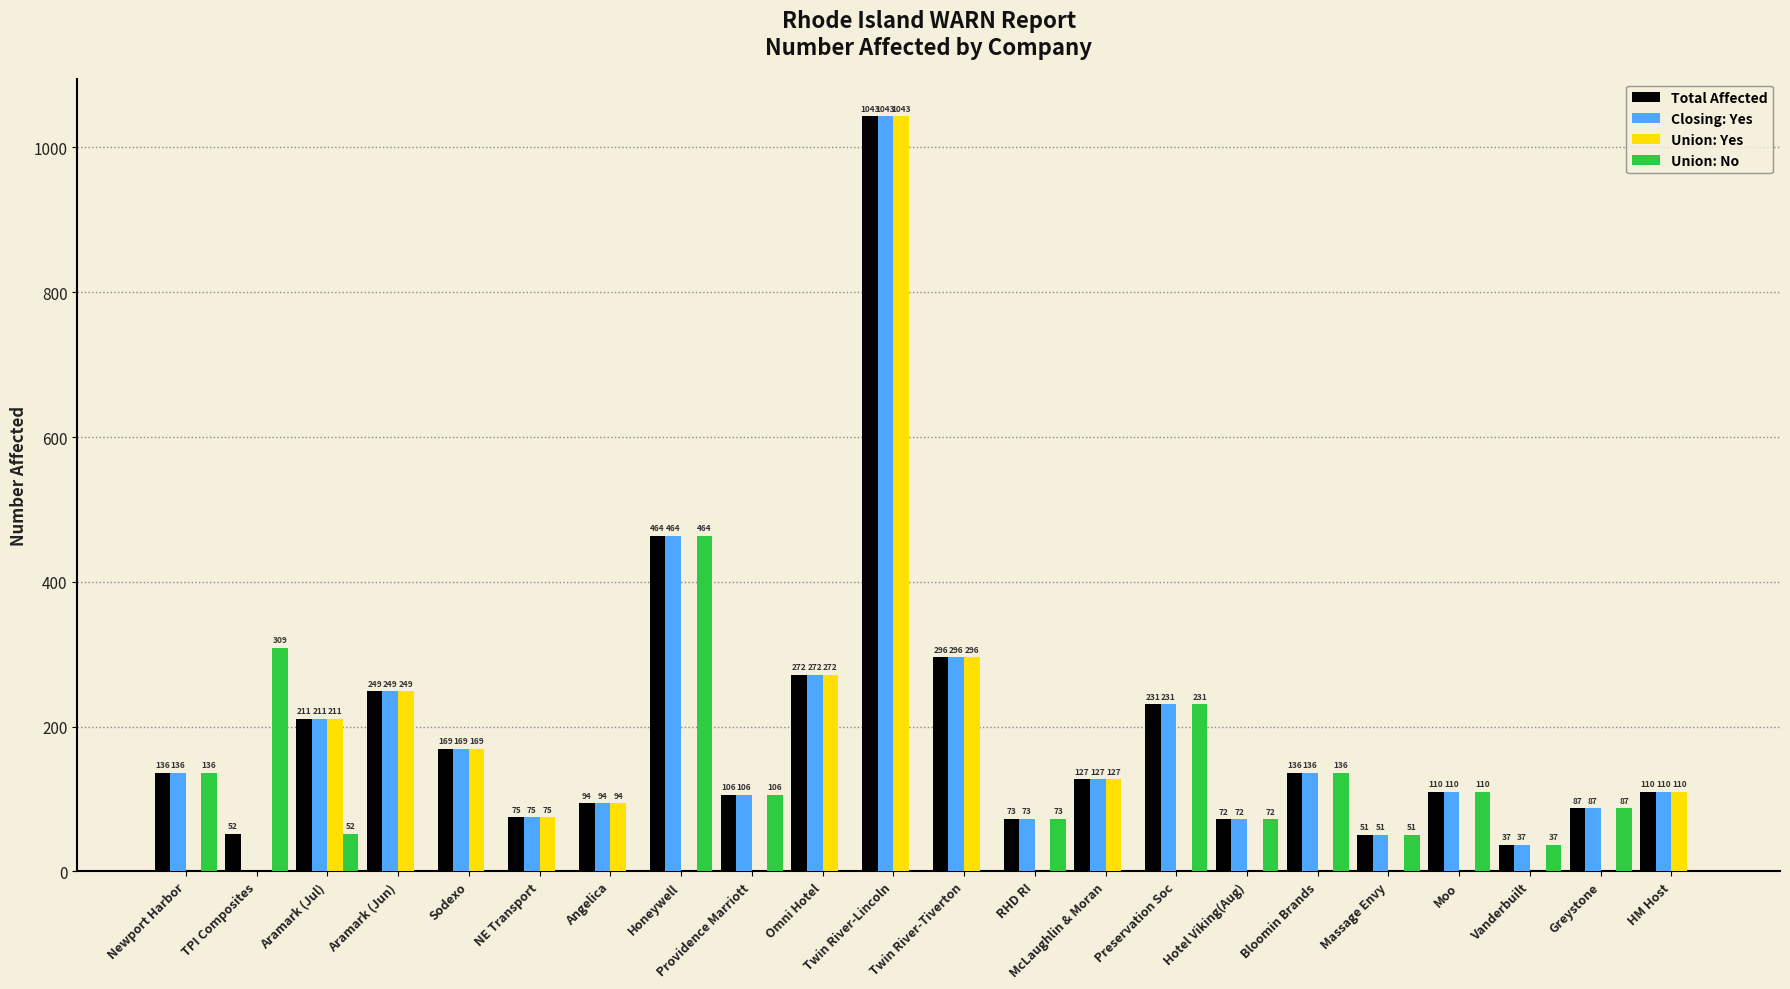

Reading left to right, list all the values displayed in this chart.

Total Affected: 136	52	211	249	169	75	94	464	106	272	1043	296	73	127	231	72	136	51	110	37	87	110
Closing: Yes: 136	0	211	249	169	75	94	464	106	272	1043	296	73	127	231	72	136	51	110	37	87	110
Union: Yes: 0	0	211	249	169	75	94	0	0	272	1043	296	0	127	0	0	0	0	0	0	0	110
Union: No: 136	309	52	0	0	0	0	464	106	0	0	0	73	0	231	72	136	51	110	37	87	0